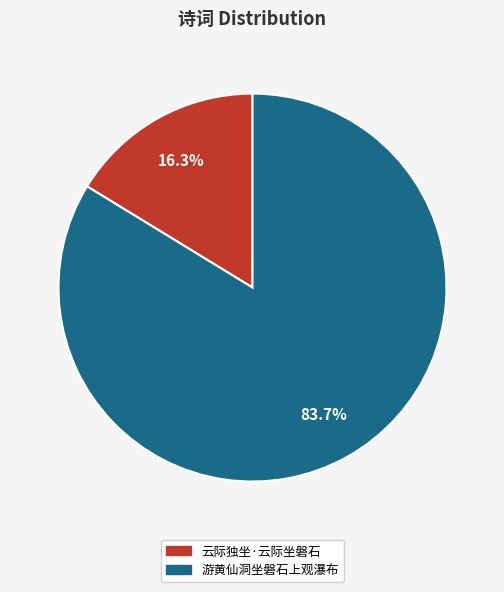

To the nearest percent, what portion does 游黄仙洞坐磐石上观瀑布 represent?

84%